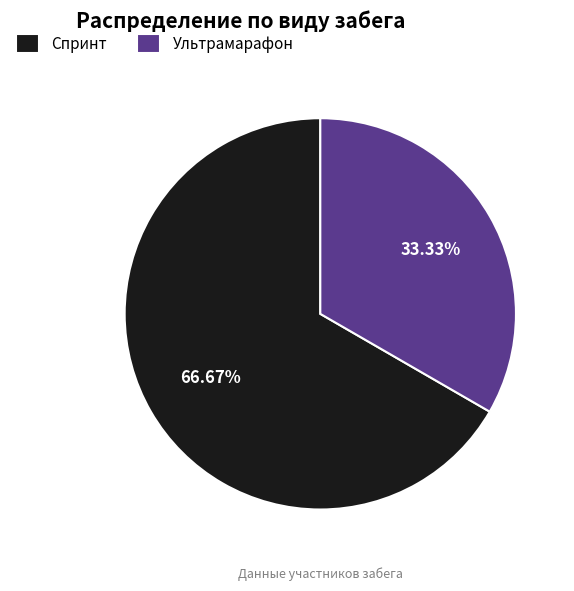

To the nearest percent, what is the difference between the Спринт and Ультрамарафон slice percentages?

33%